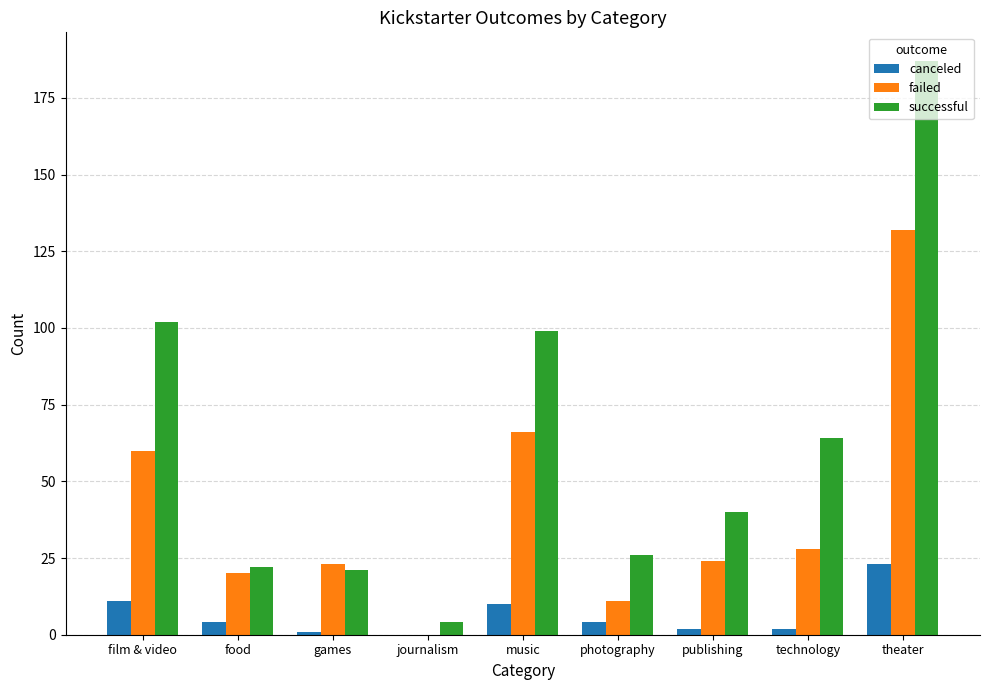

At which category is the sum across all series the highest?

theater